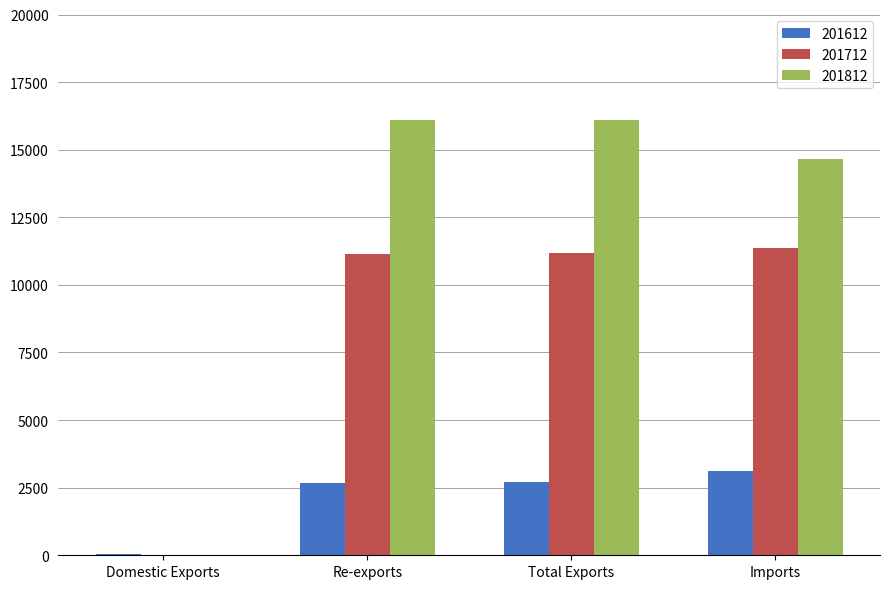

The 201612 series shows 2703.4 at Total Exports. True or false?

True